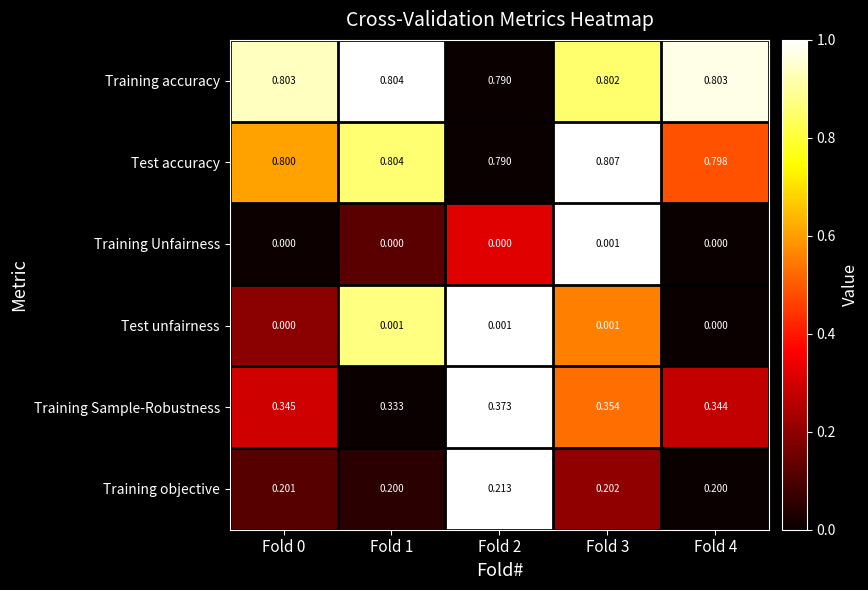

Which series has the widest spread of values?

Training Sample-Robustness